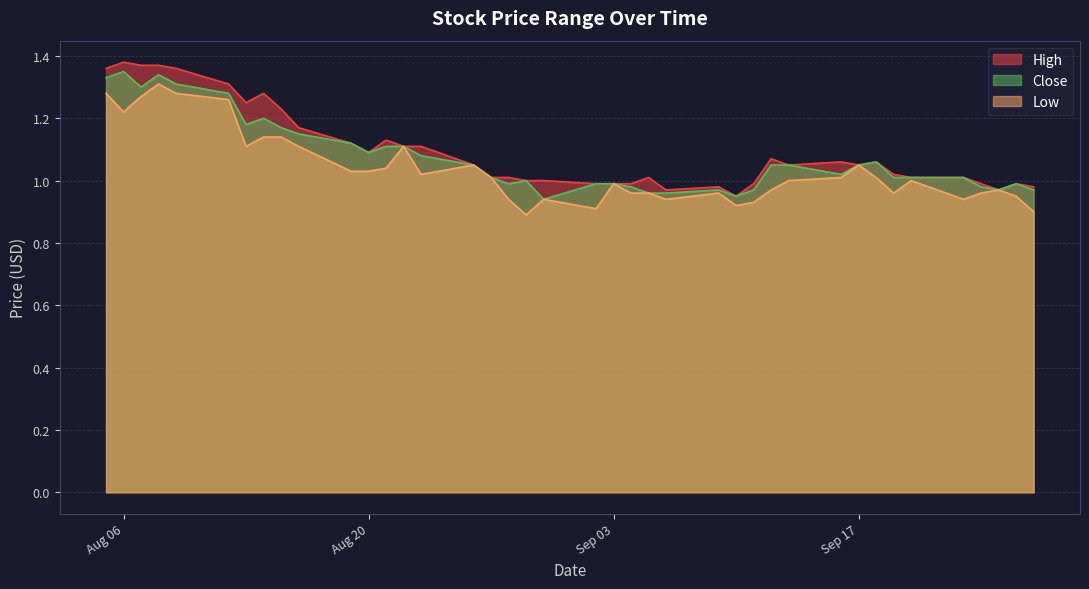

Is it true that Close equals 2.2 at 2019-08-09?

False